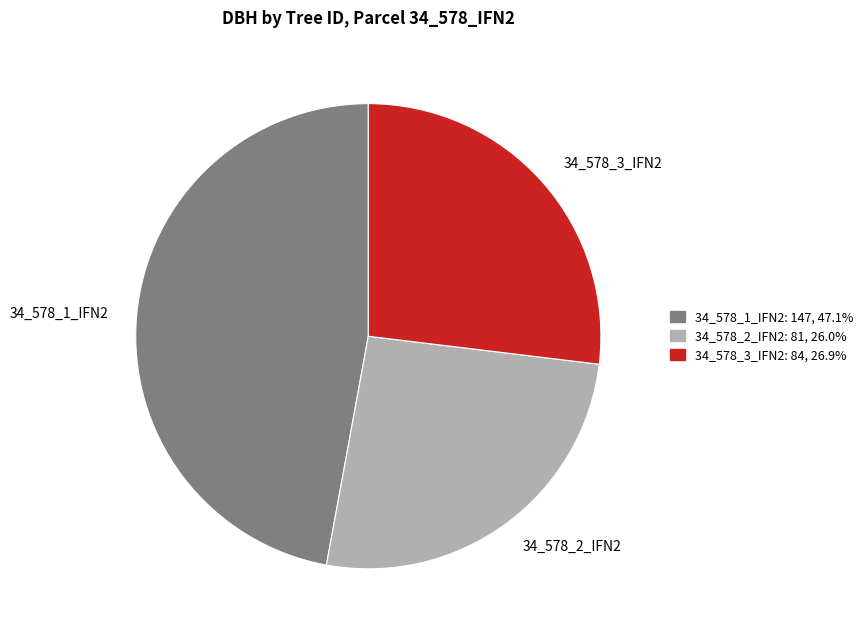

What is the largest slice in the pie chart?

34_578_1_IFN2